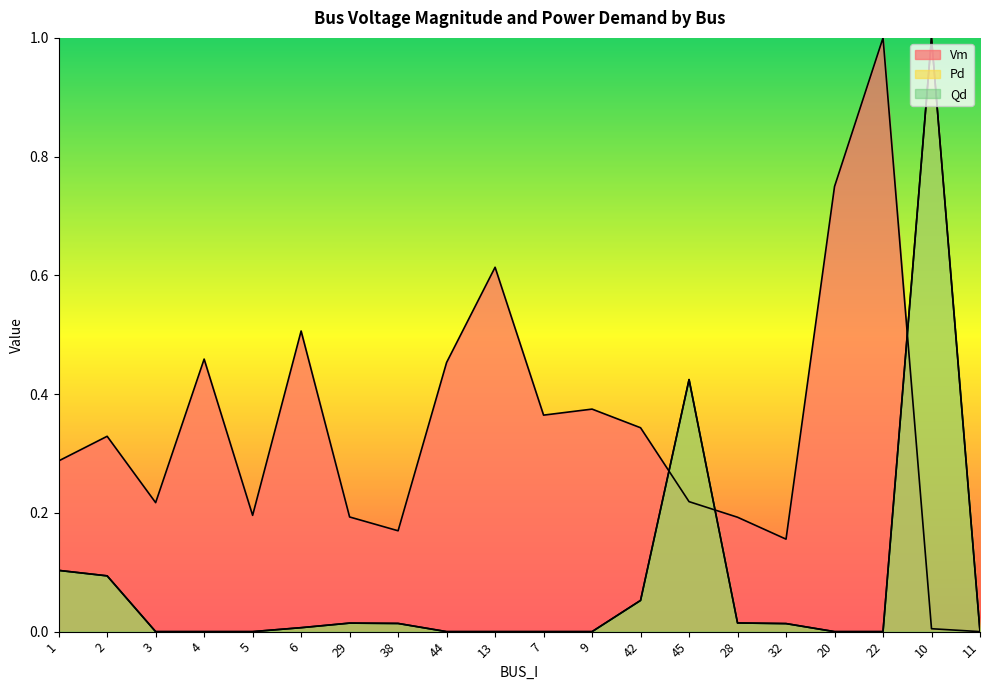

Which series has the largest total across all categories?

Vm